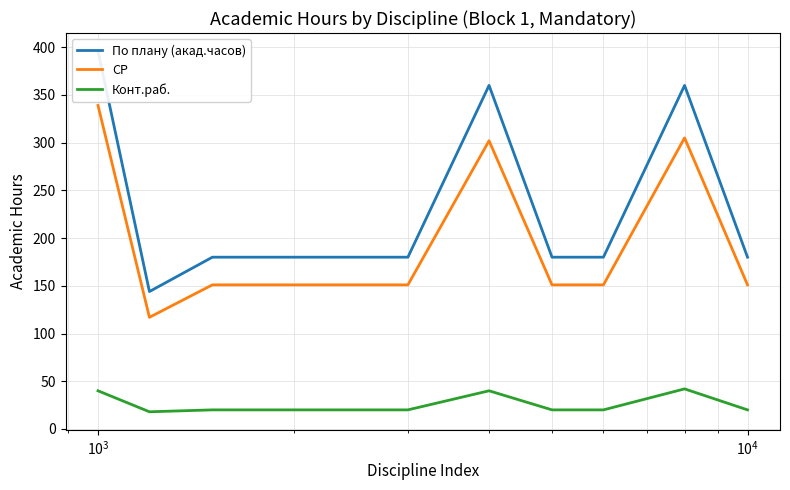

What is the lowest value of the СР series?

117